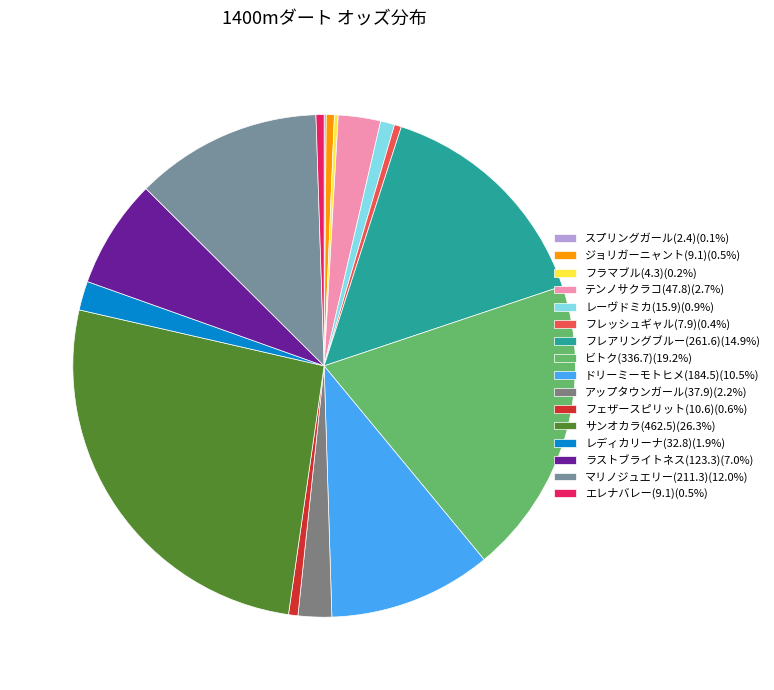

Between テンノサクラコ(47.8) and ジョリガーニャント(9.1), which is larger?

テンノサクラコ(47.8)